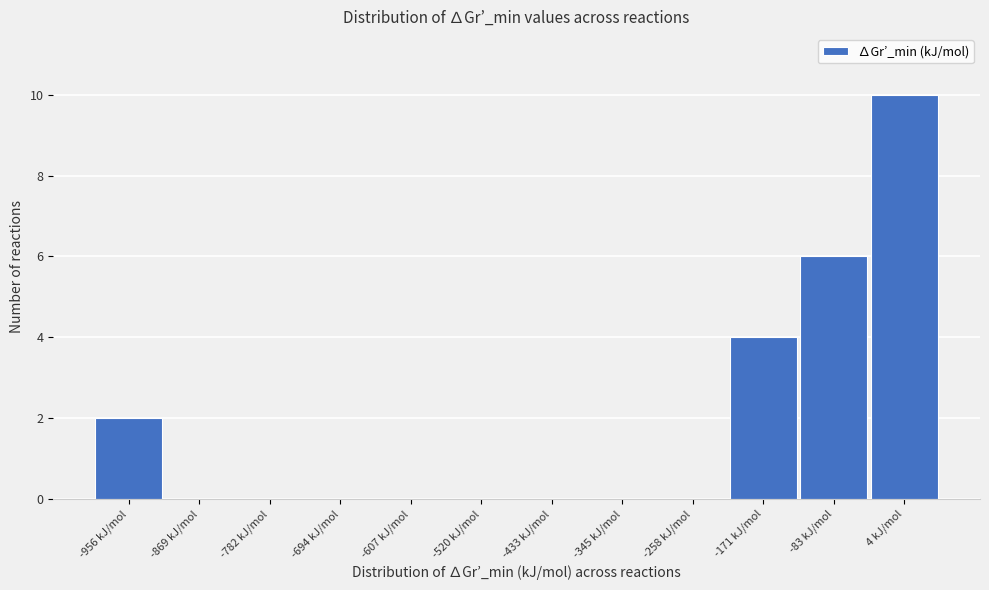

How tall is the bar that spans -130 to -40 on the x-axis? Neither the bar edges nor the heights are printed on the chart, so give them approximately, as read against the axes.

6